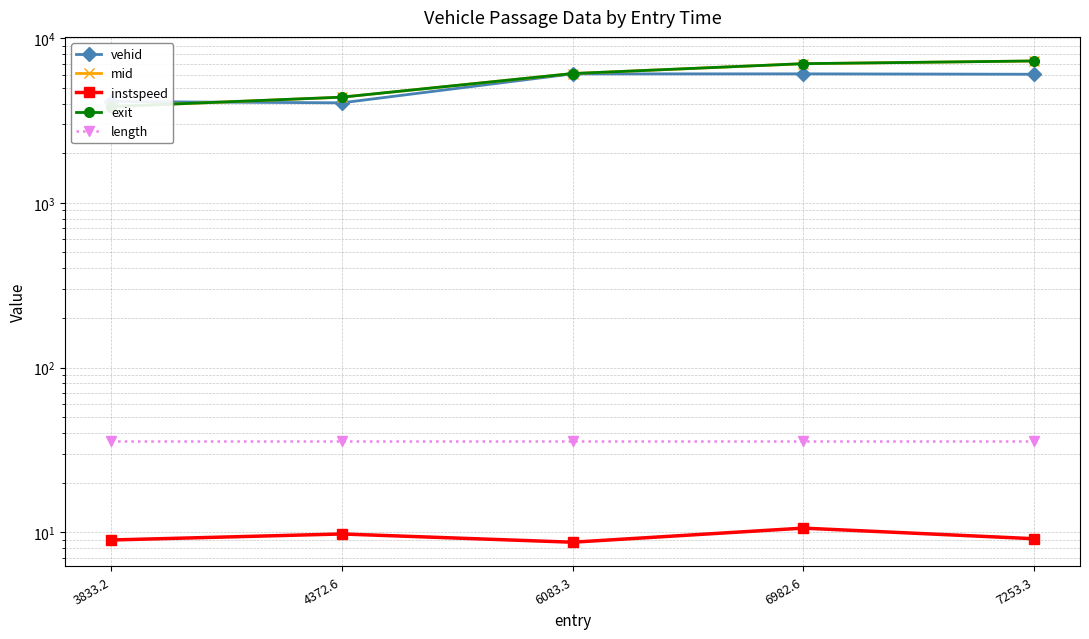

What is the spread (max minus min) of values at 6083.3?

6078.0